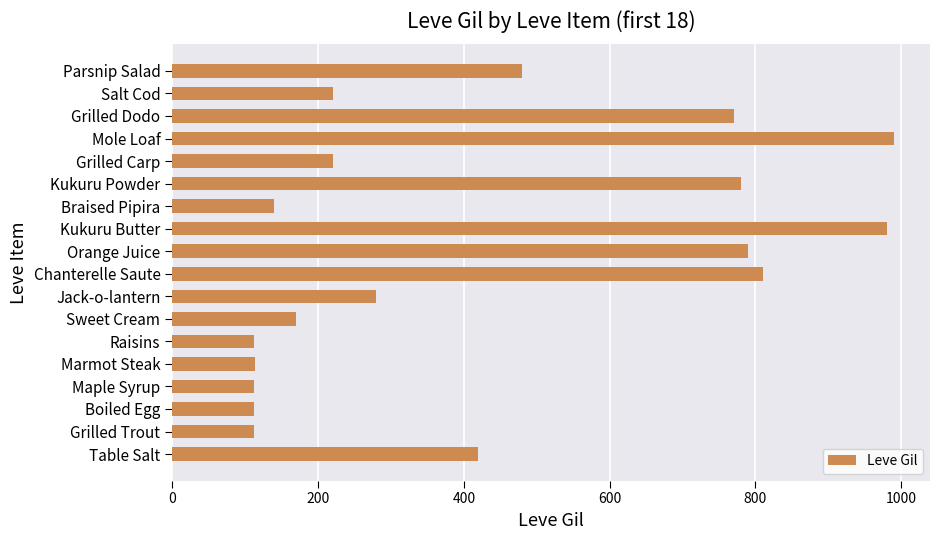

The value at Parsnip Salad is 480. True or false?

True